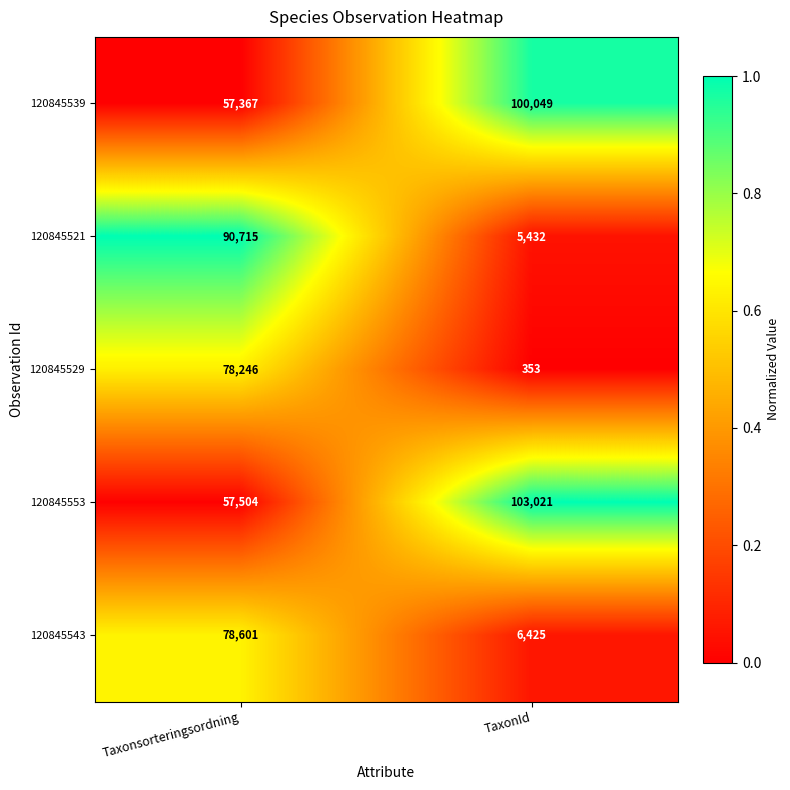

Which label corresponds to the smallest value in the chart?

TaxonId